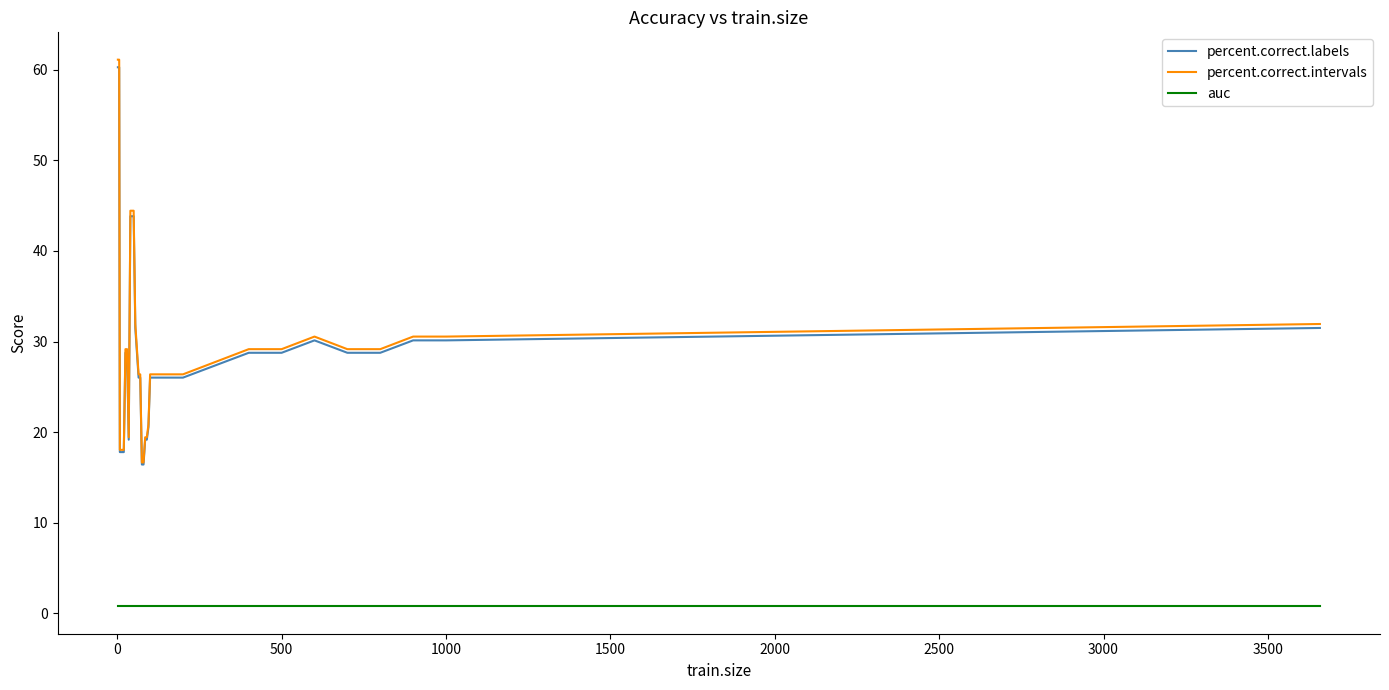

What is the minimum value for percent.correct.intervals?

16.7